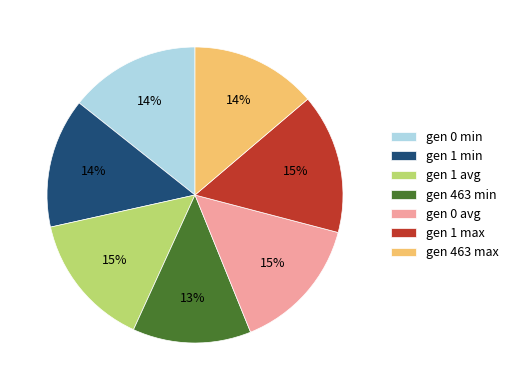

Is there a majority slice in this chart?

No